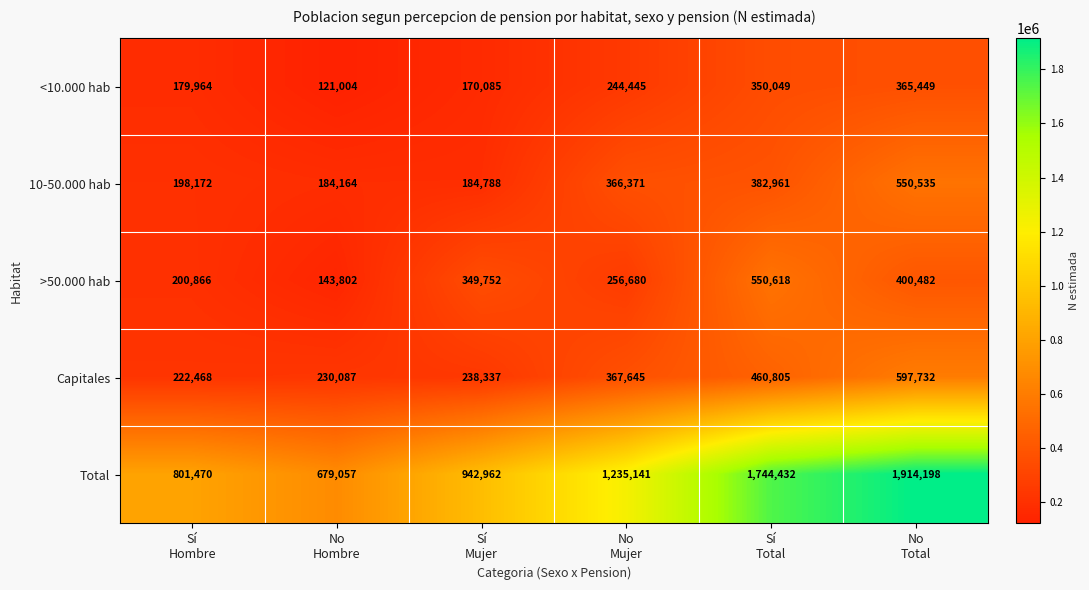

Reading left to right, extract all data points from this chart.

<10.000 hab: 179964	121004	170085	244445	350049	365449
10-50.000 hab: 198172	184164	184788	366371	382961	550535
>50.000 hab: 200866	143802	349752	256680	550618	400482
Capitales: 222468	230087	238337	367645	460805	597732
Total: 801470	679057	942962	1235141	1744432	1914198